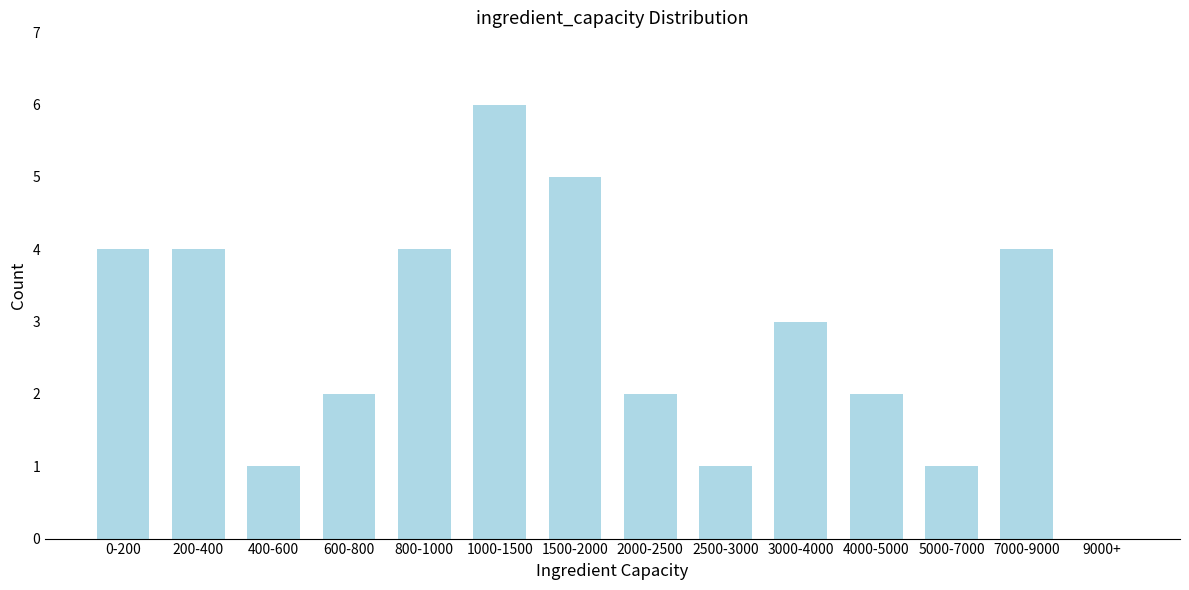

Reading left to right, extract all data points from this chart.

0-200=4	200-400=4	400-600=1	600-800=2	800-1000=4	1000-1500=6	1500-2000=5	2000-2500=2	2500-3000=1	3000-4000=3	4000-5000=2	5000-7000=1	7000-9000=4	9000+=0